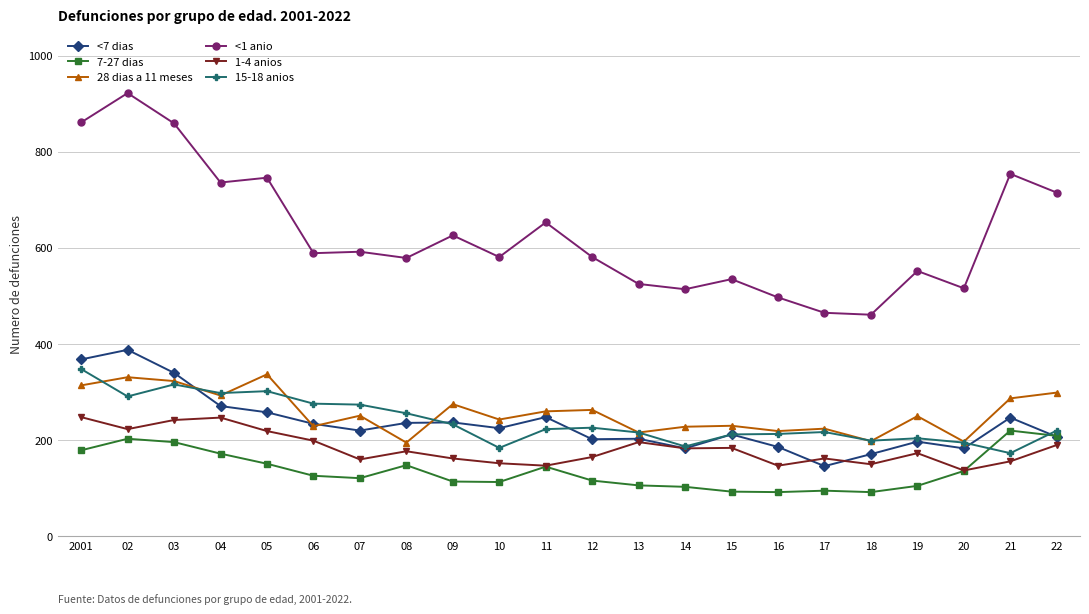

What are all the series names shown in the legend?

<7 dias, 7-27 dias, 28 dias a 11 meses, <1 anio, 1-4 anios, 15-18 anios